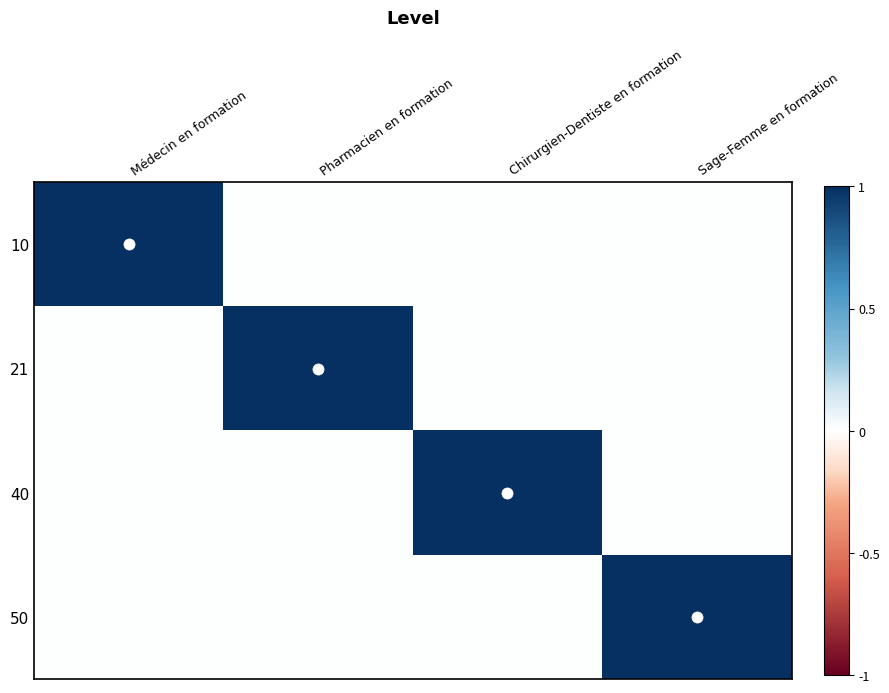

What is the spread (max minus min) of values at Pharmacien en formation?

1